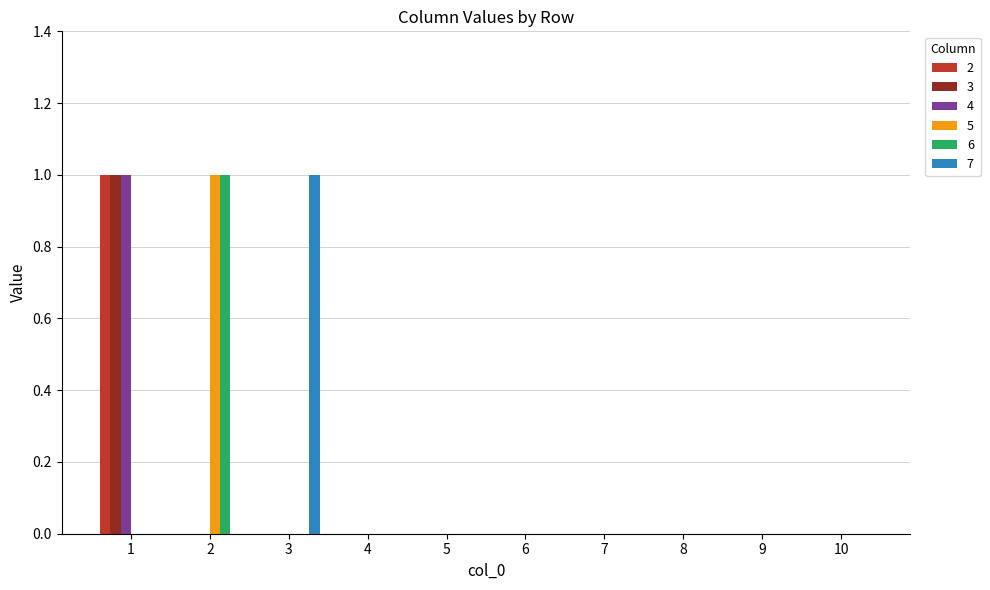

How many groups of bars are there?

10